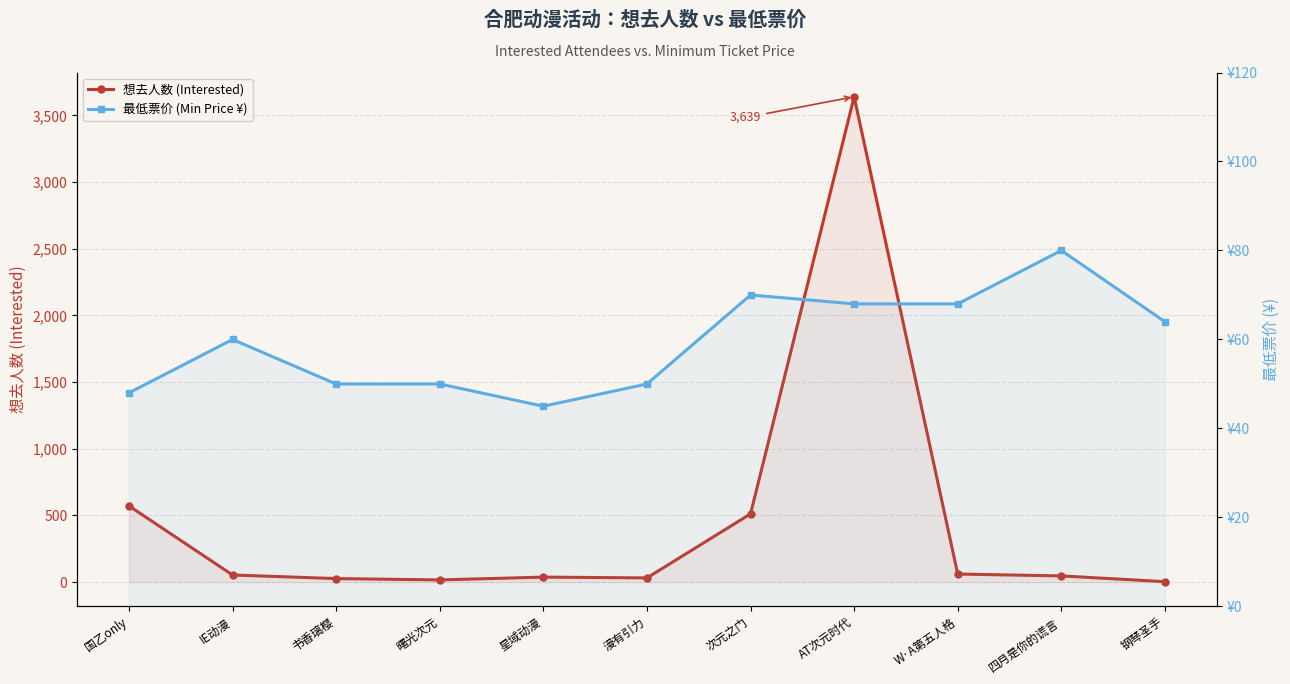

The value of 想去人数 (Interested) at 书香璃樱 is 41. True or false?

False